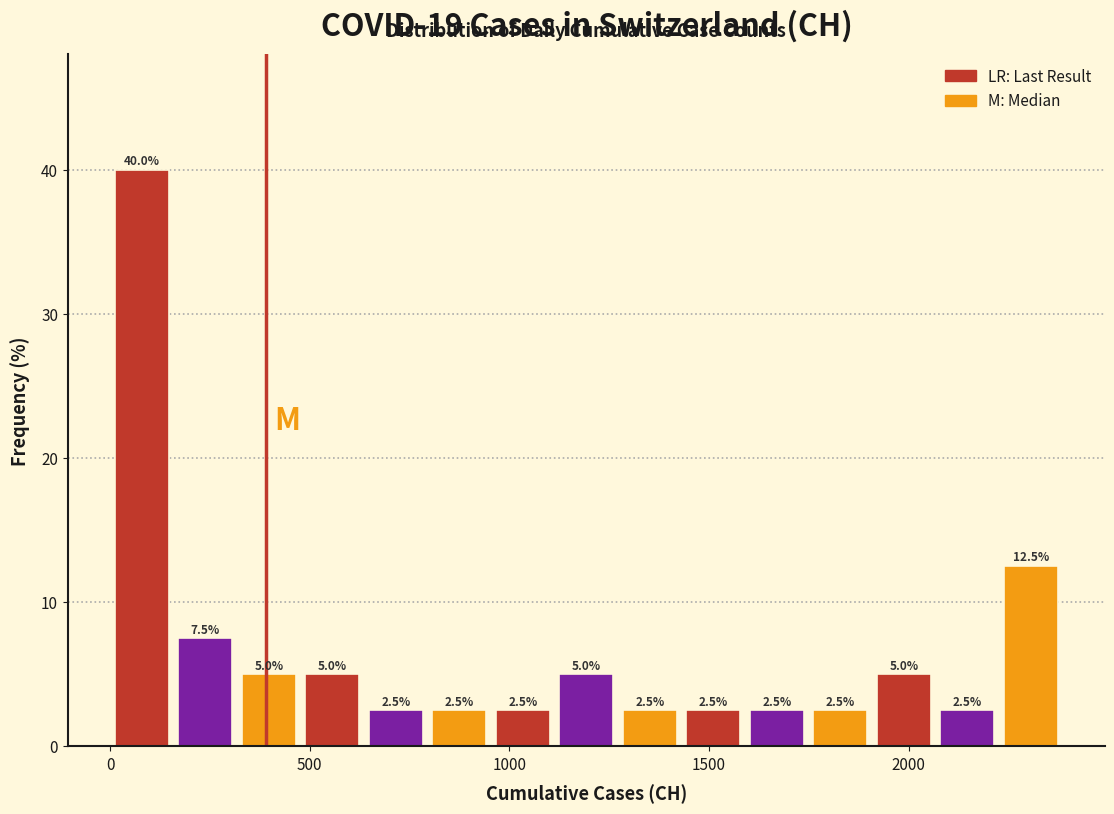

Read against the x-axis, roughly where is the centre of the tallest bar?

100